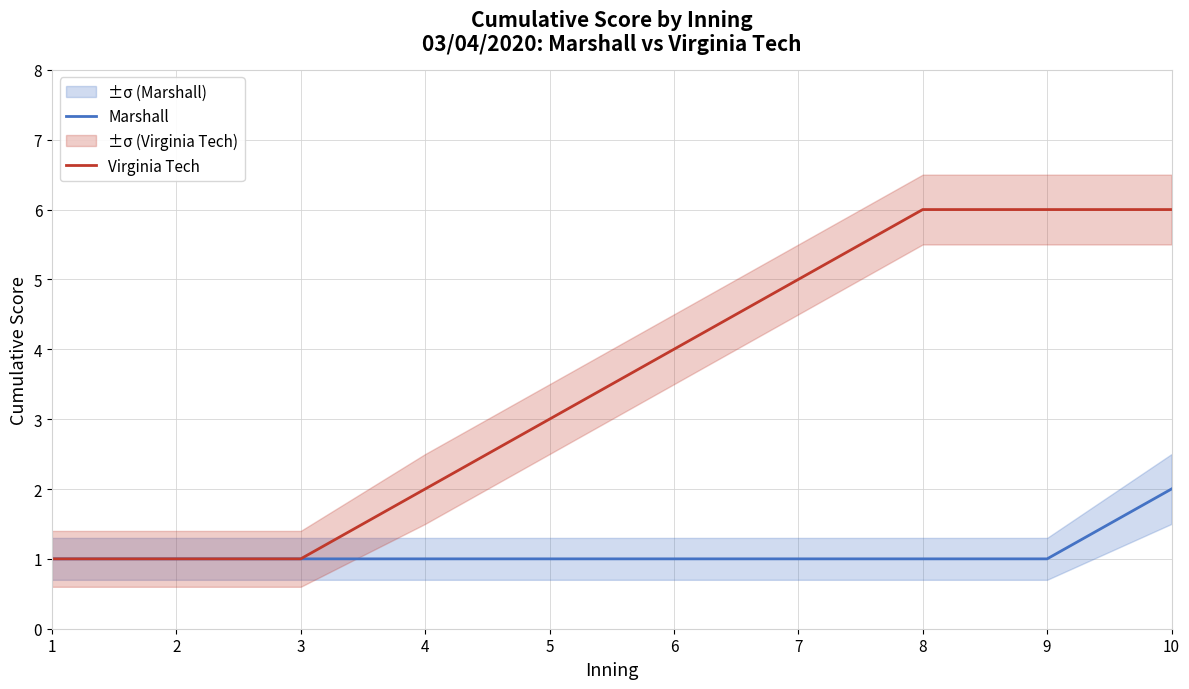

True or false: Marshall has more than 1 interior local peaks.

False